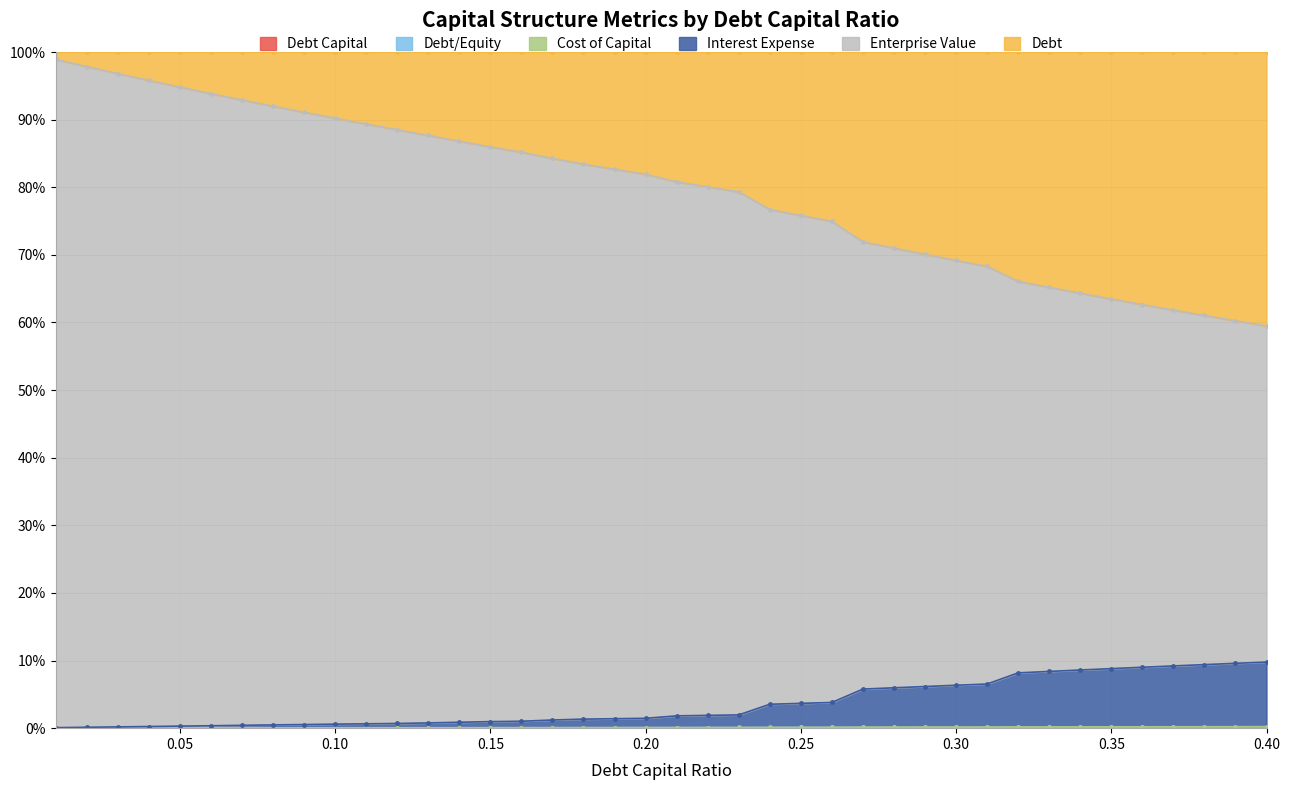

What is the sum of all cost_capital values?

142.1